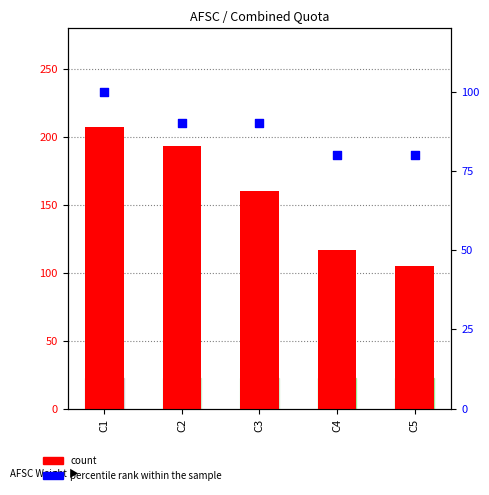

At which category is the sum across all series the highest?

C1